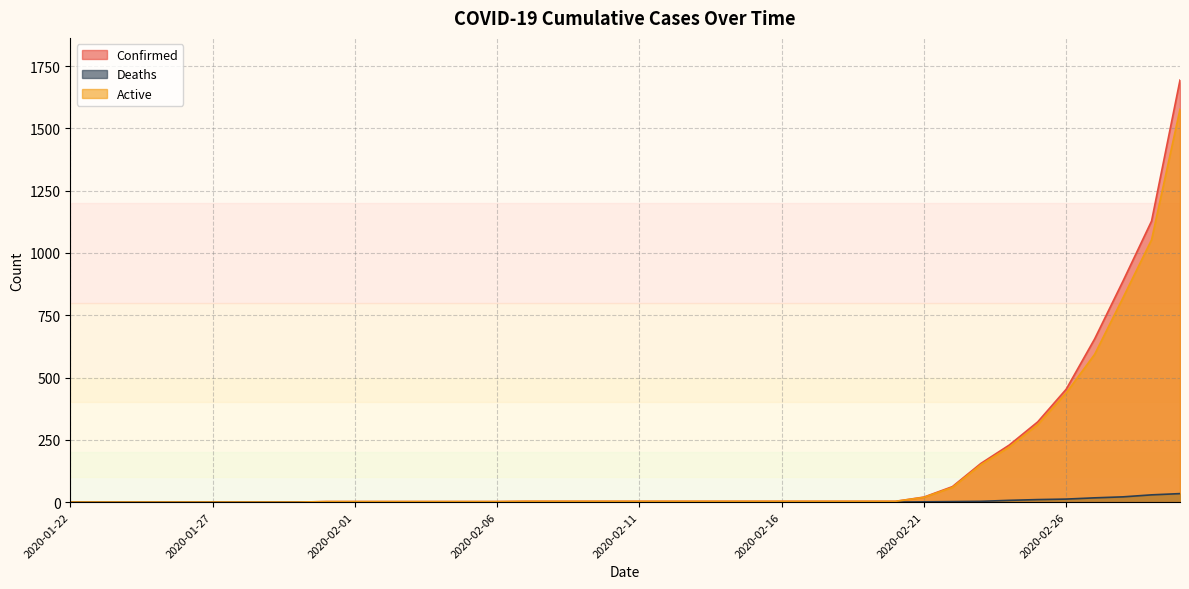

Where does the Active series first go above 3?

2020-02-21